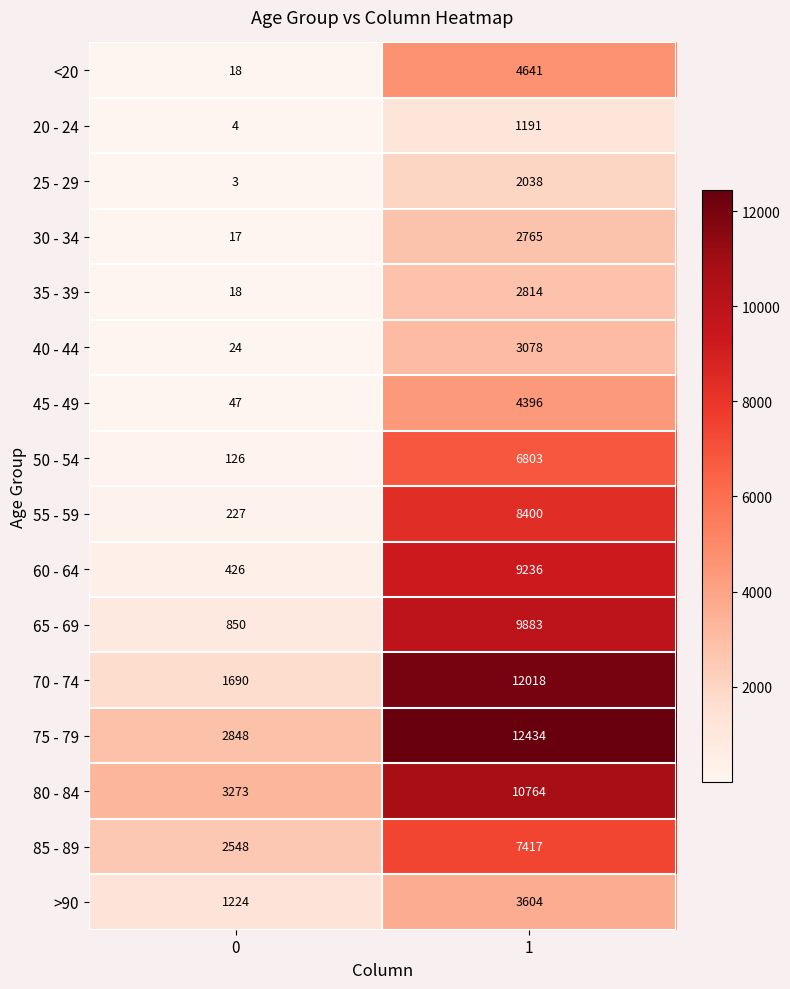

What is the difference between the maximum and minimum values in the 65 - 69 series?

9033